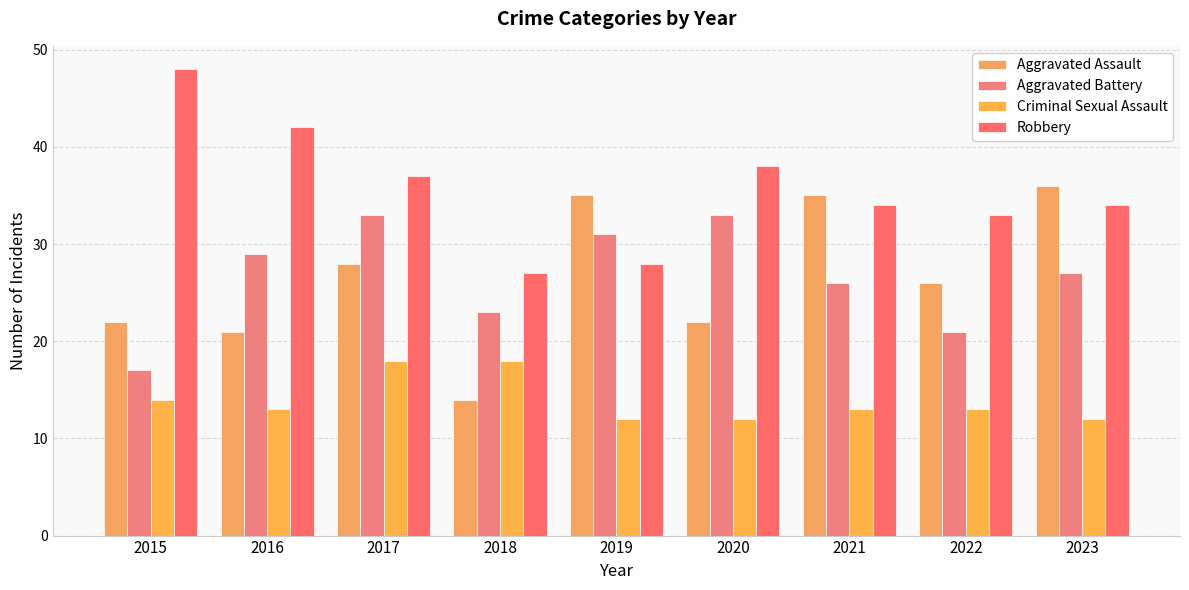

What is the value of the Aggravated Battery bar at the 8th from the left?

21